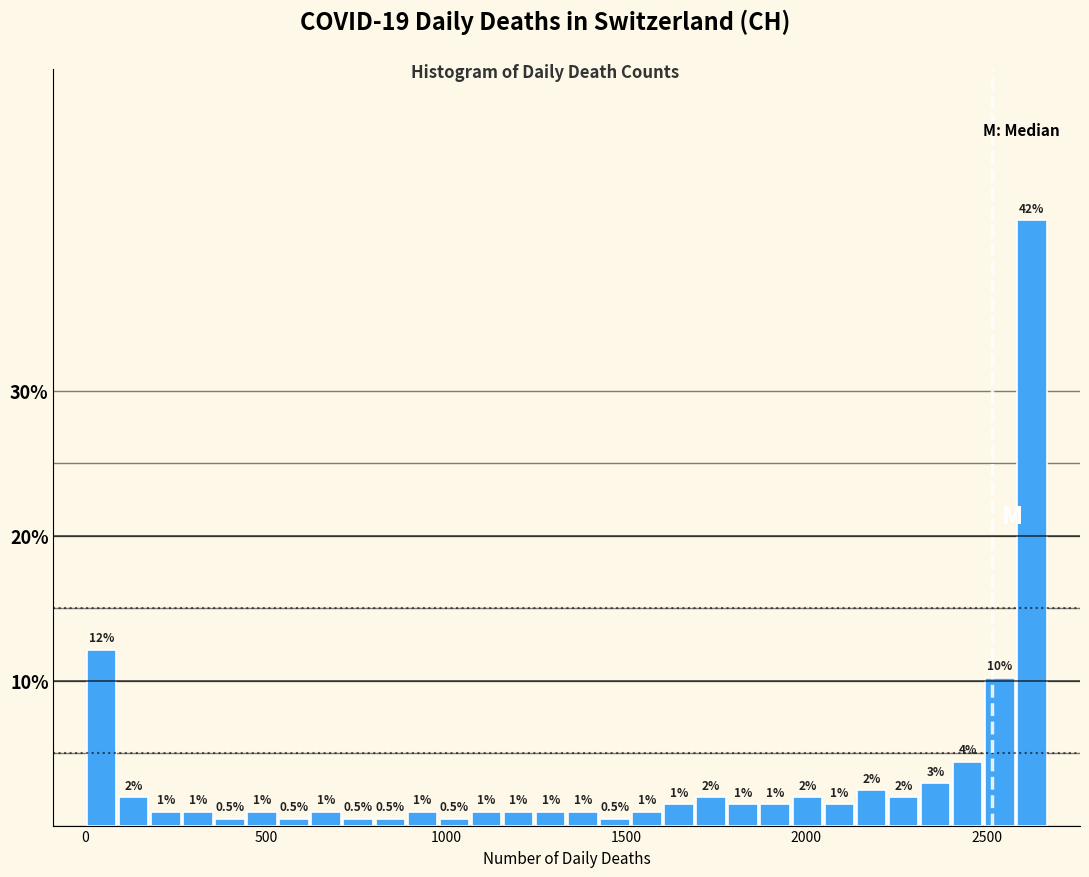

Read against the x-axis, roughly where is the centre of the tallest bar?

2650